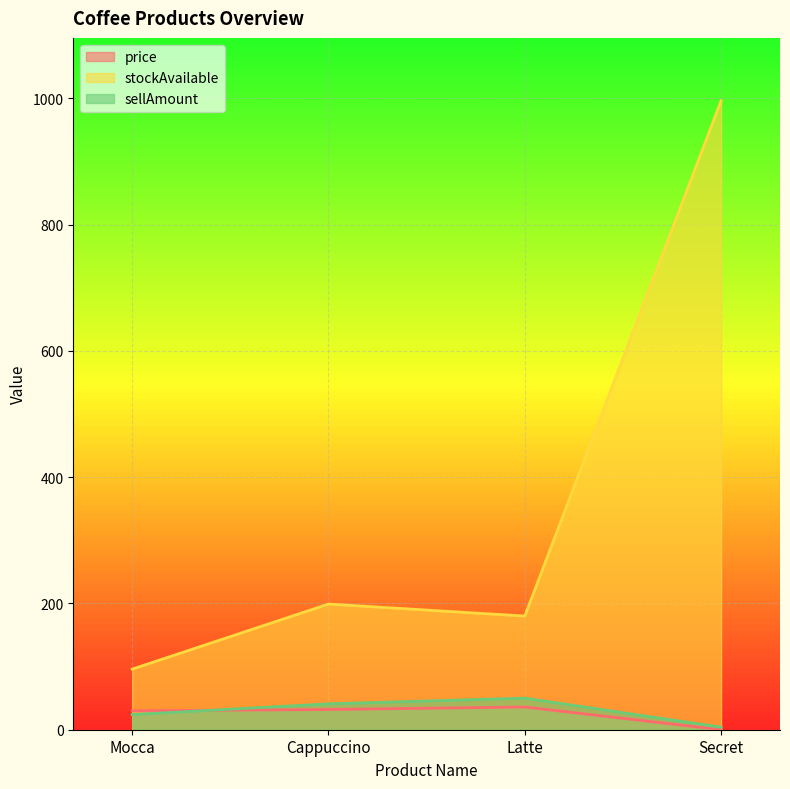

True or false: stockAvailable and price intersect in this chart.

False